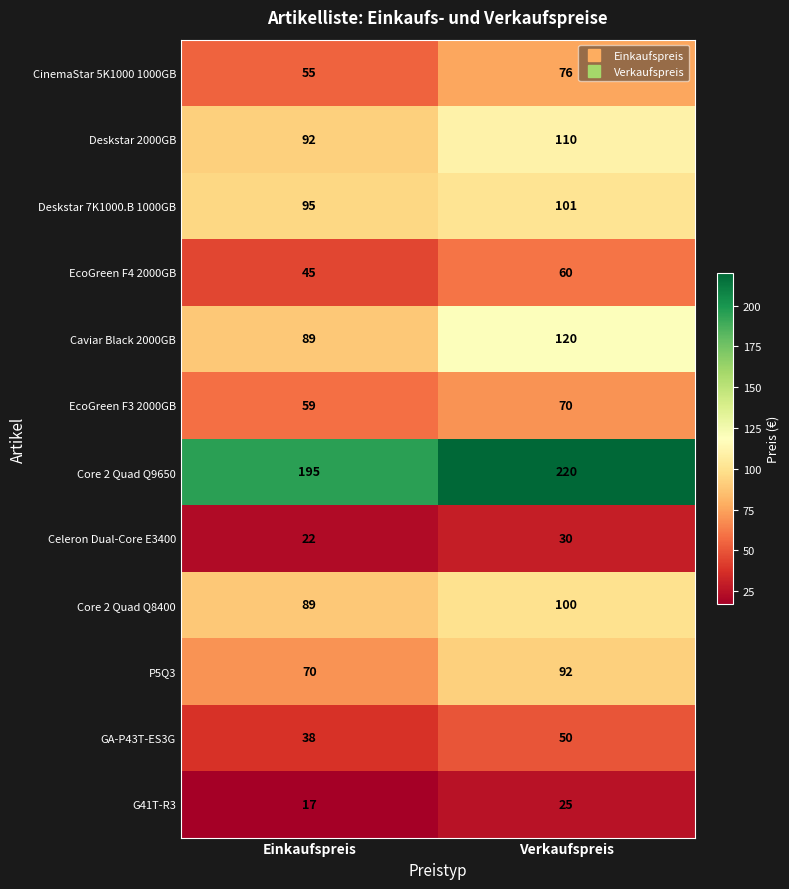

Which series has the widest spread of values?

Caviar Black 2000GB